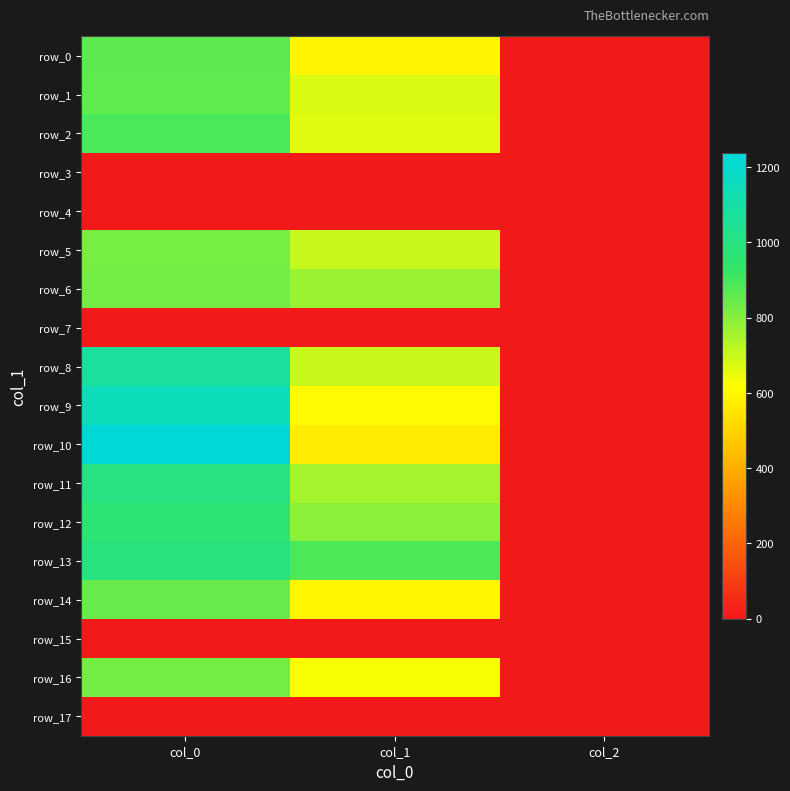

What is the spread (max minus min) of values at col_2?

2.0